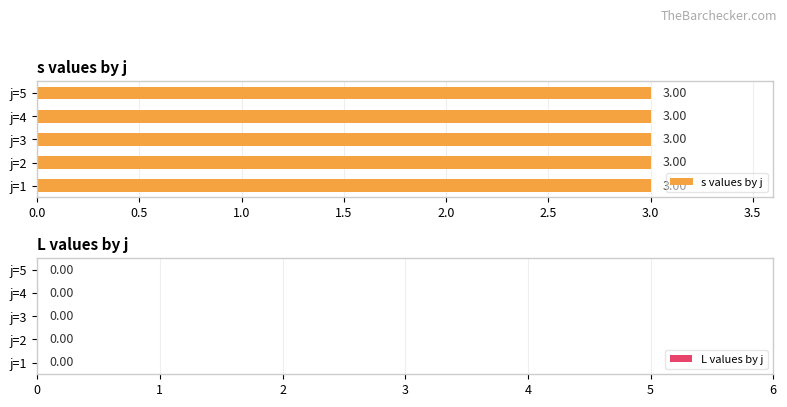

What are all the series names shown in the legend?

s, L